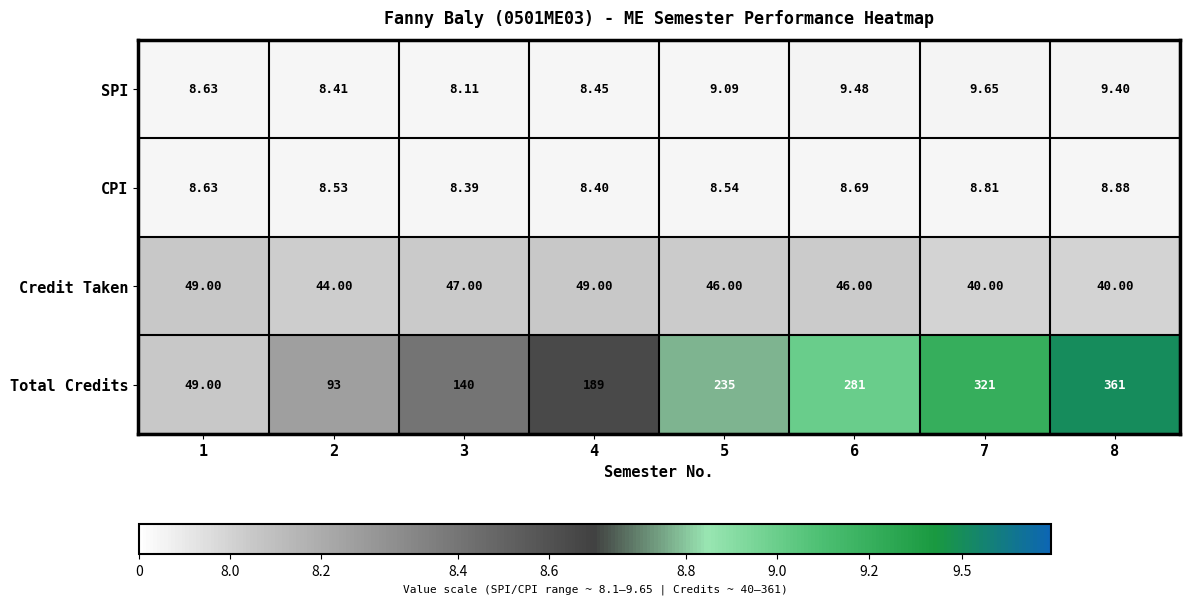

What is the total value across all series at 5?

298.6